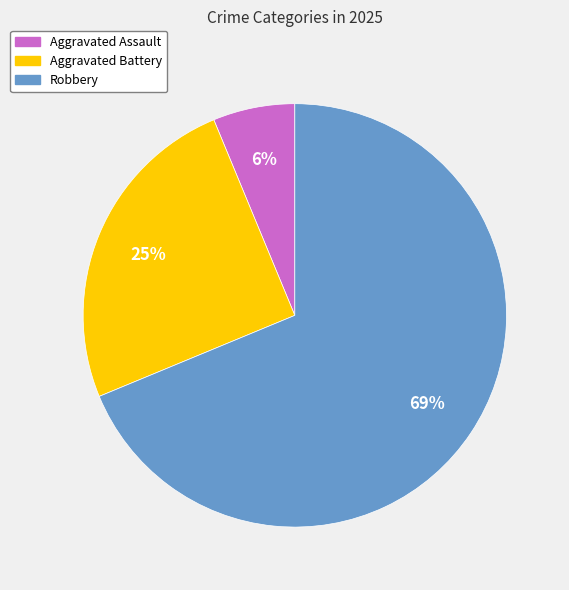

Count the number of slices in the pie.

3